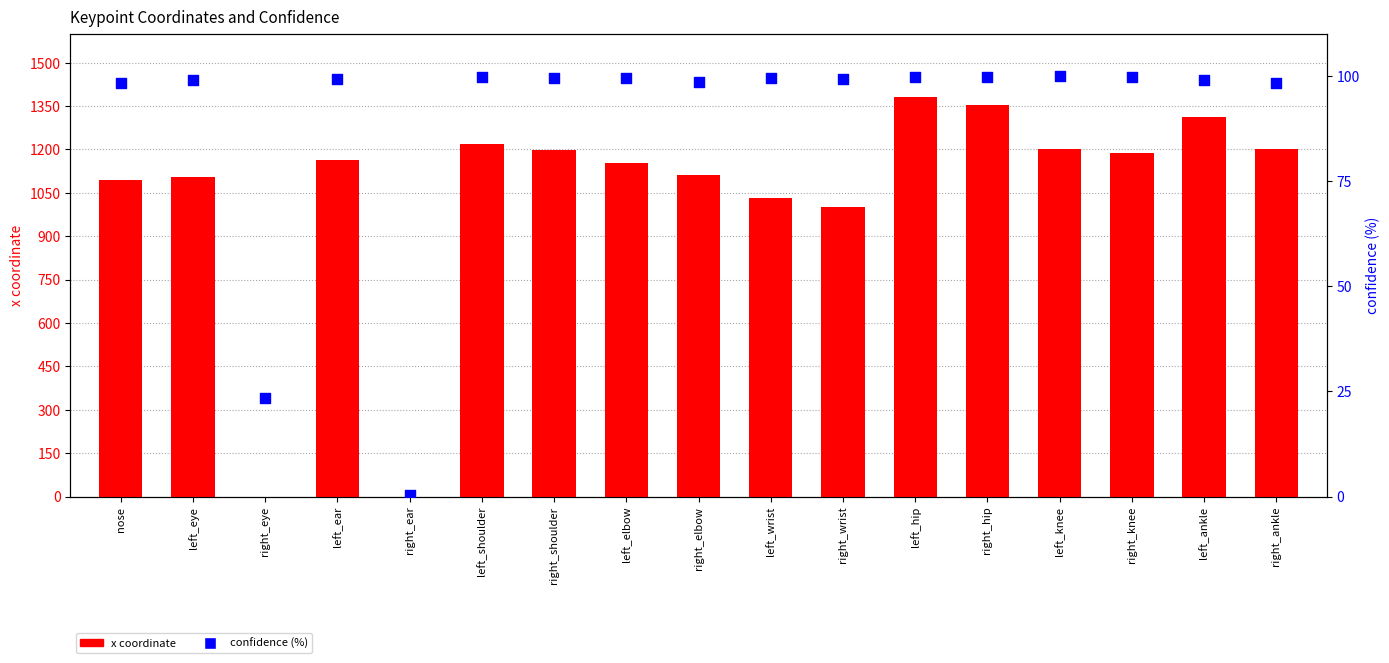

Which series reaches the minimum Y coordinate?

x coordinate